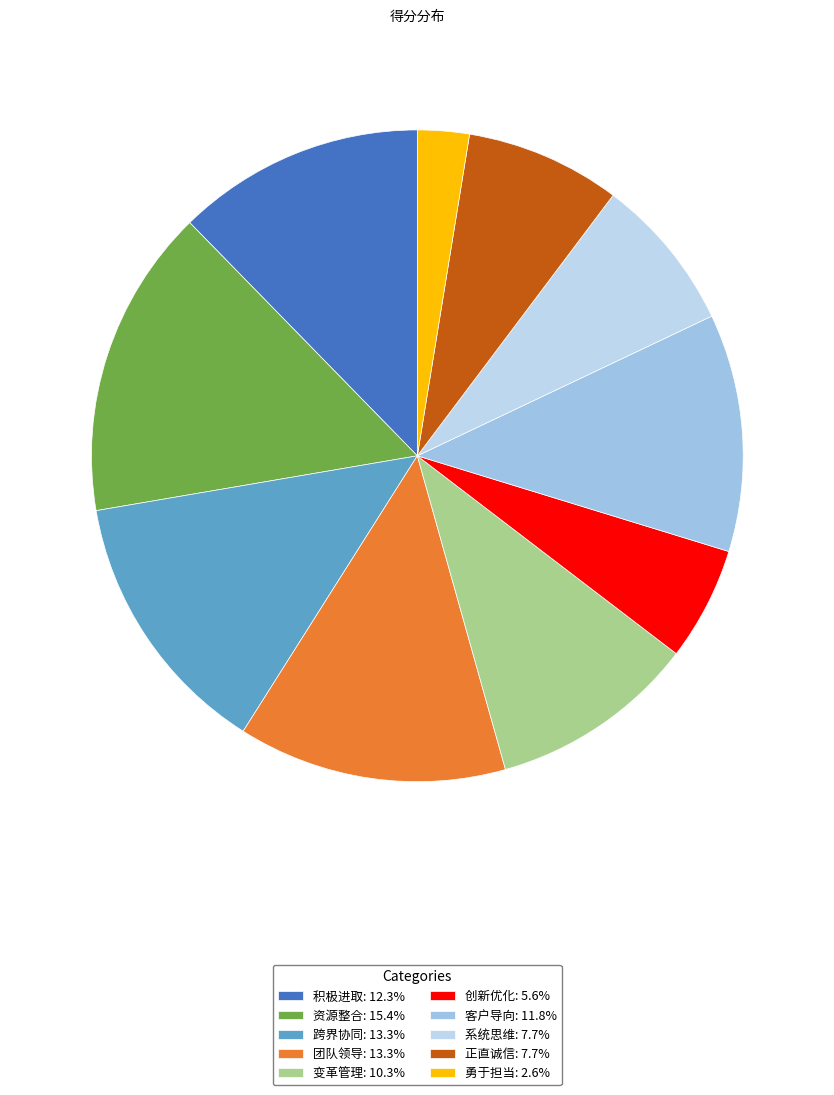

To the nearest percent, what percentage of the pie is 积极进取?

12%